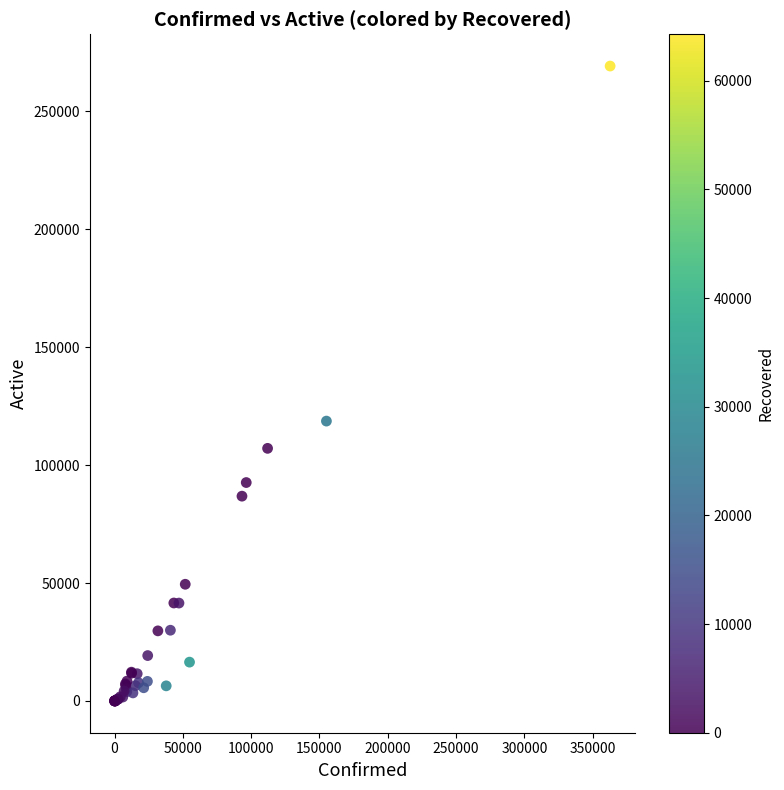

What Y value in the scatter plot is closest to 134627?

118692